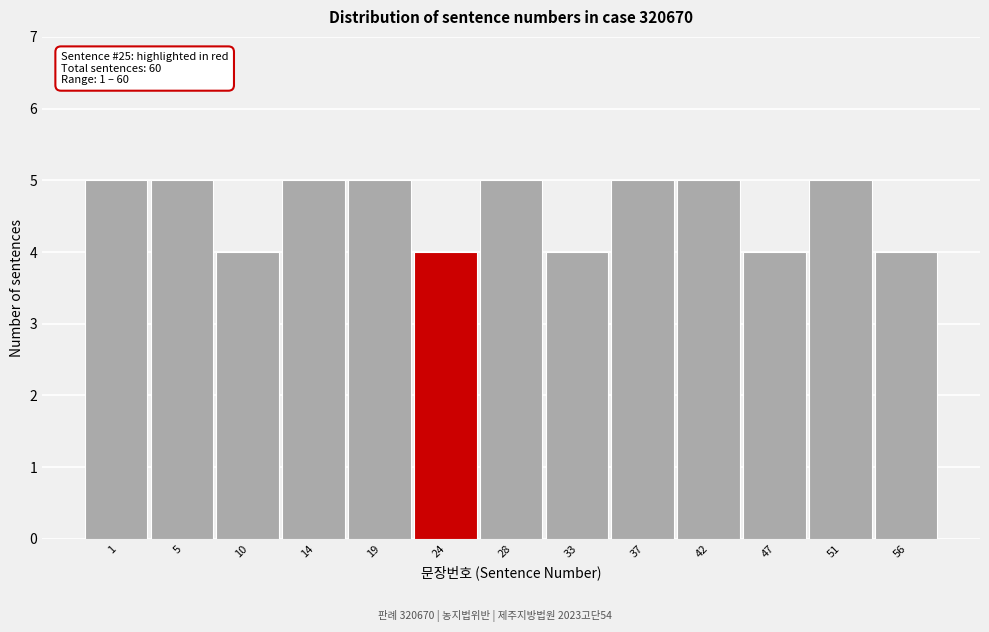

Reading left to right, transcribe all the data shown in this chart.

5	5	4	5	5	4	5	4	5	5	4	5	4